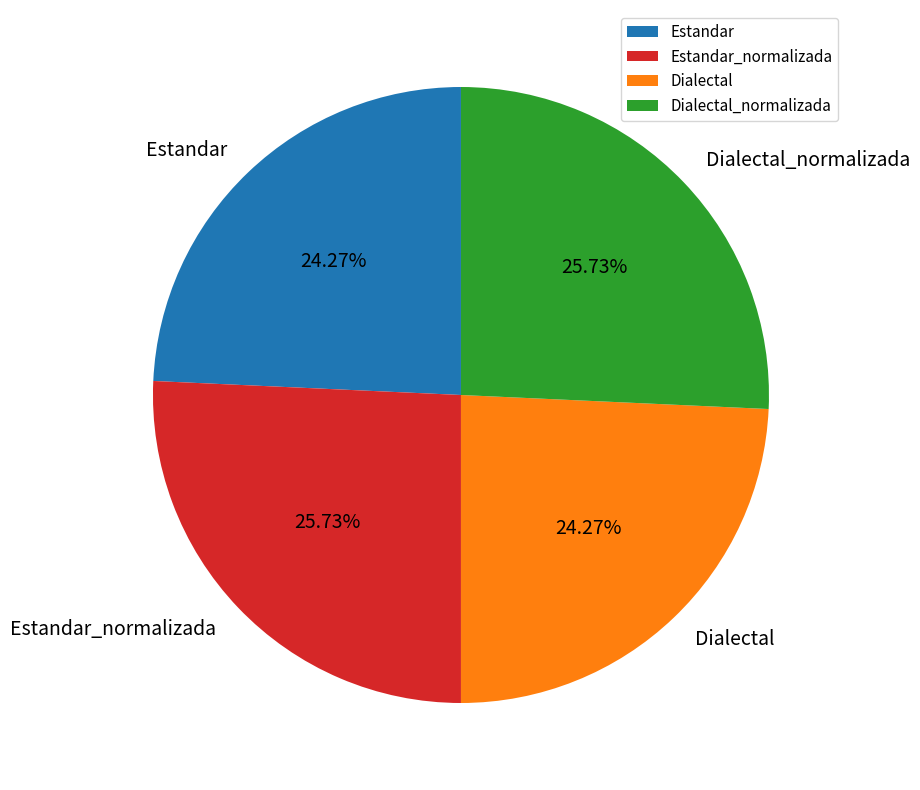

True or false: Estandar accounts for 12% of the total.

False